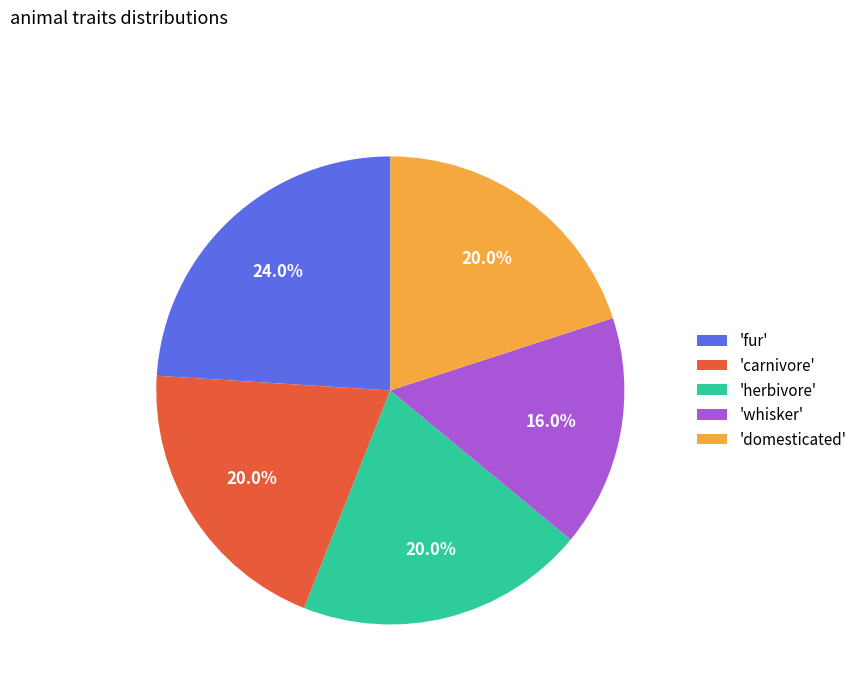

What is the ratio of the value at 'fur' to the value at 'herbivore'?

1.2